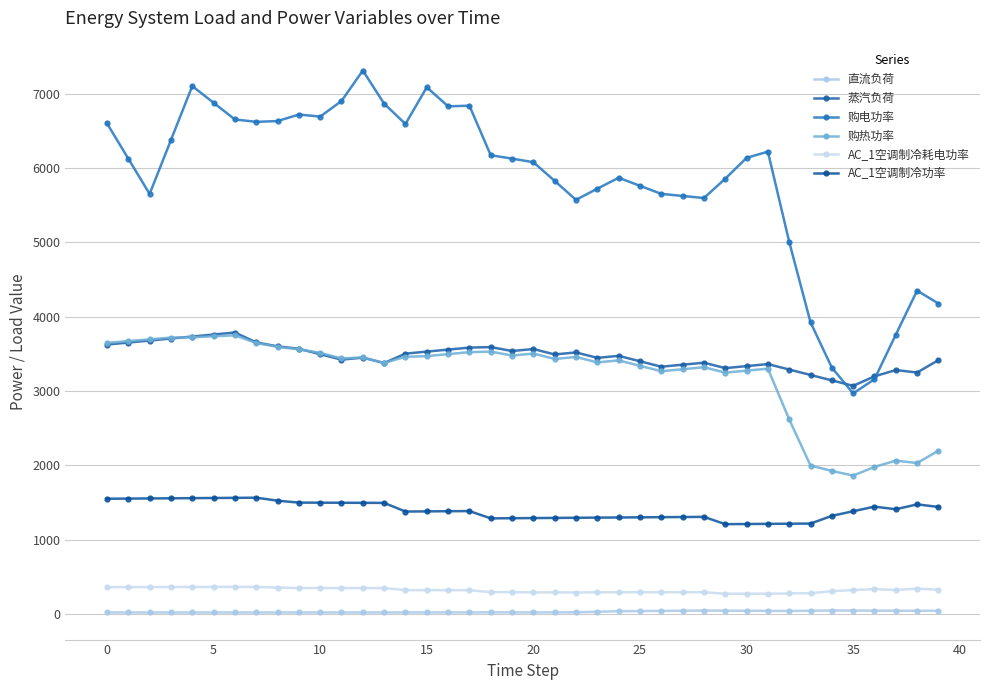

What are all the series names shown in the legend?

直流负荷, 蒸汽负荷, 购电功率, 购热功率, AC_1空调制冷耗电功率, AC_1空调制冷功率